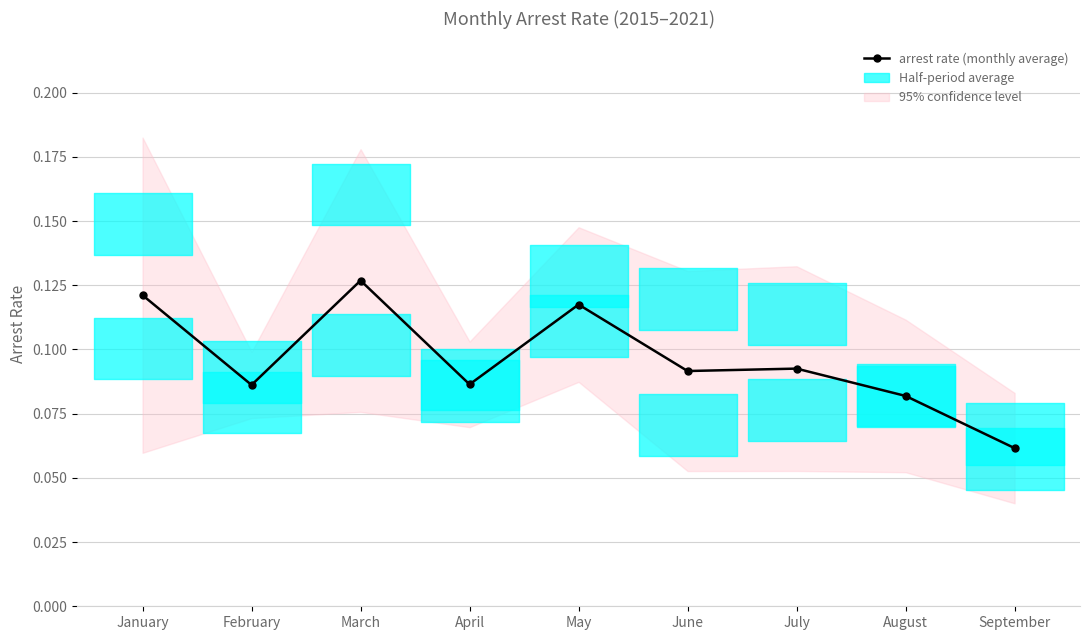

At which category does the chart reach its peak across all series?

March